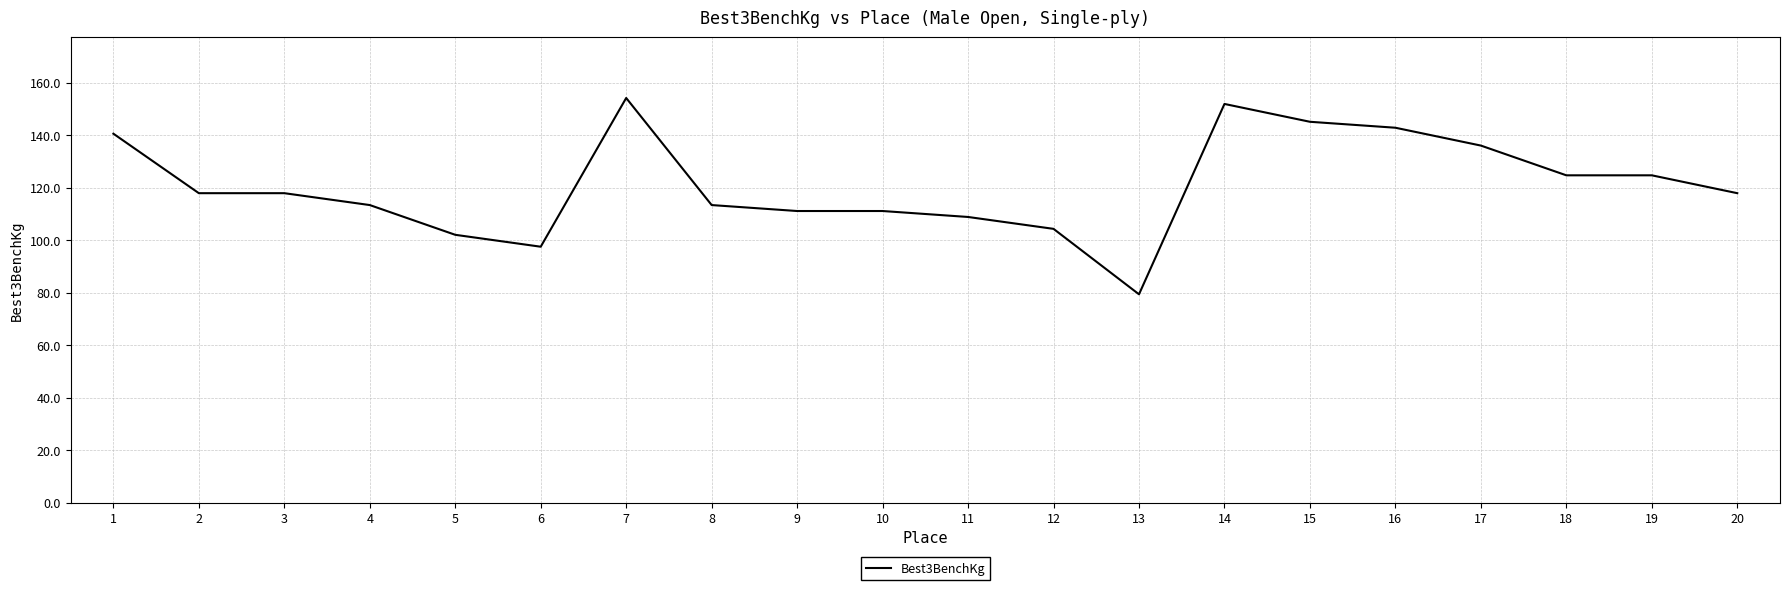

What is the difference between the maximum and minimum values?

74.8